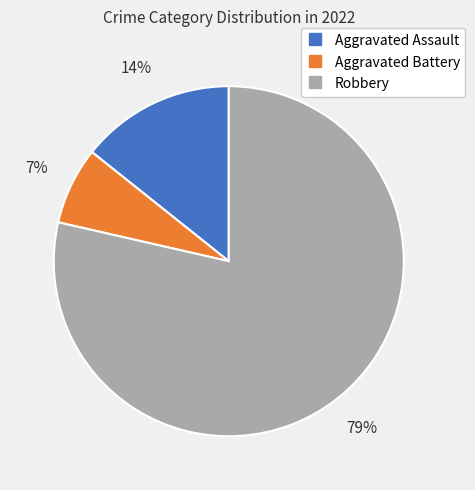

To the nearest percent, what is the average slice percentage?

33%